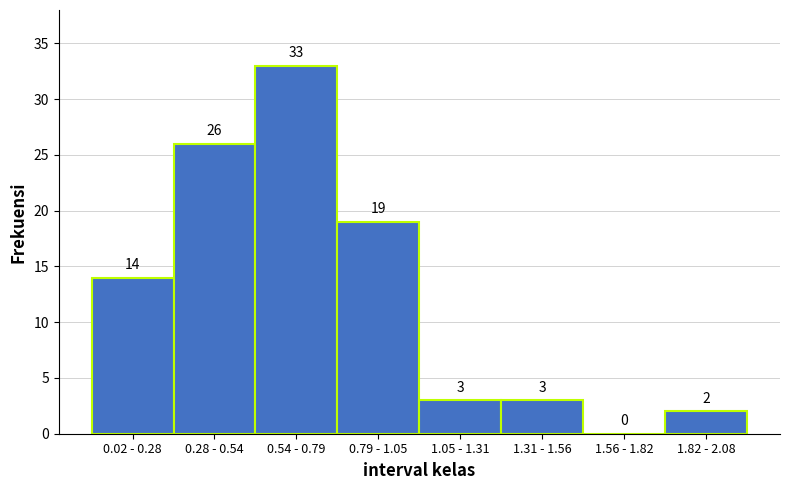

Reading left to right, extract all data points from this chart.

0.02 - 0.28=14	0.28 - 0.54=26	0.54 - 0.79=33	0.79 - 1.05=19	1.05 - 1.31=3	1.31 - 1.56=3	1.56 - 1.82=0	1.82 - 2.08=2